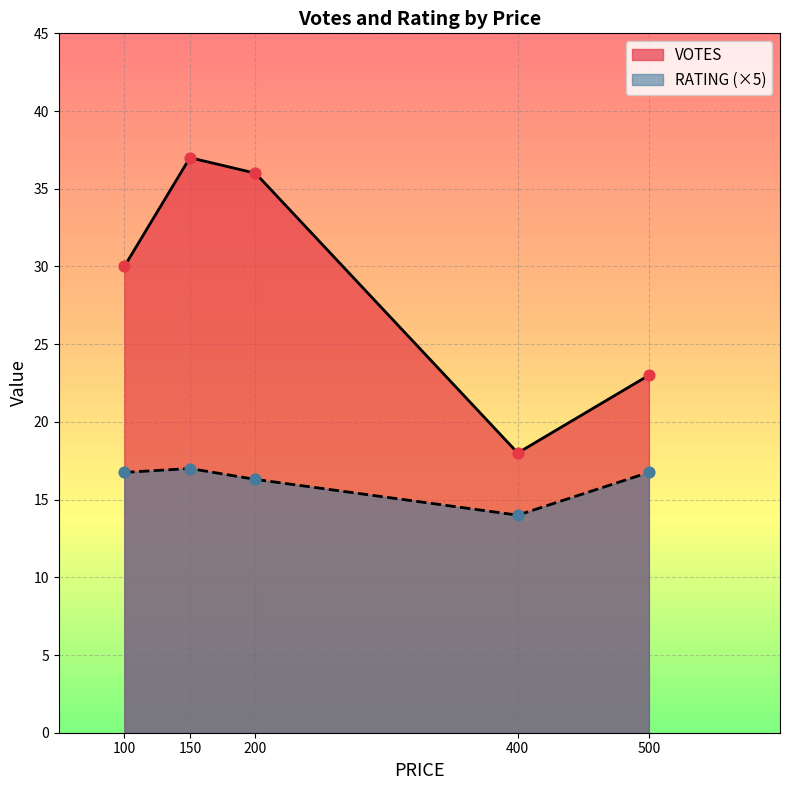

At which category is the sum across all series the highest?

150